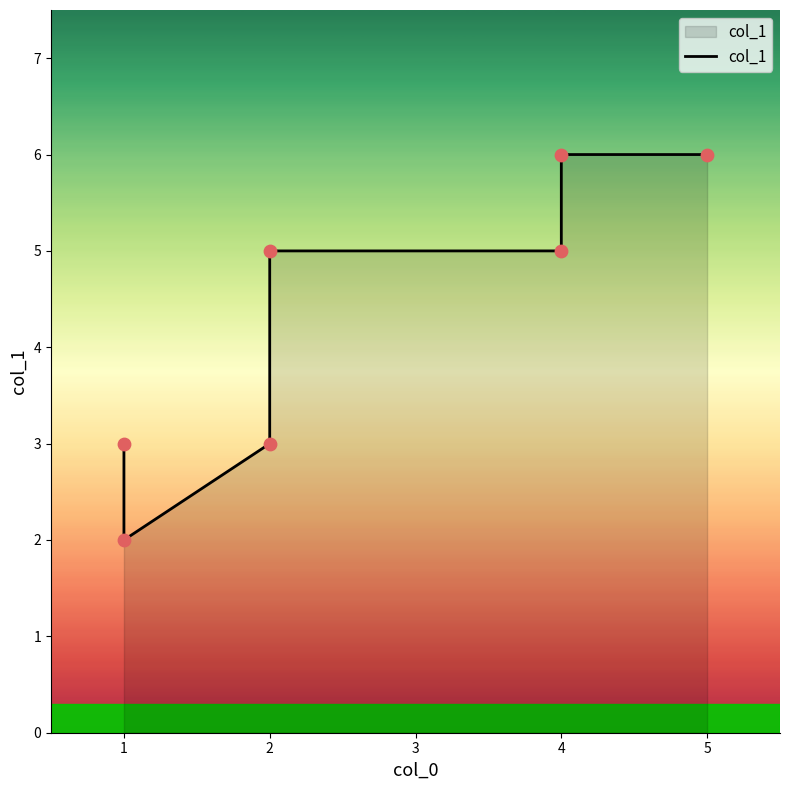

Between 2 and 4, which is larger?

2